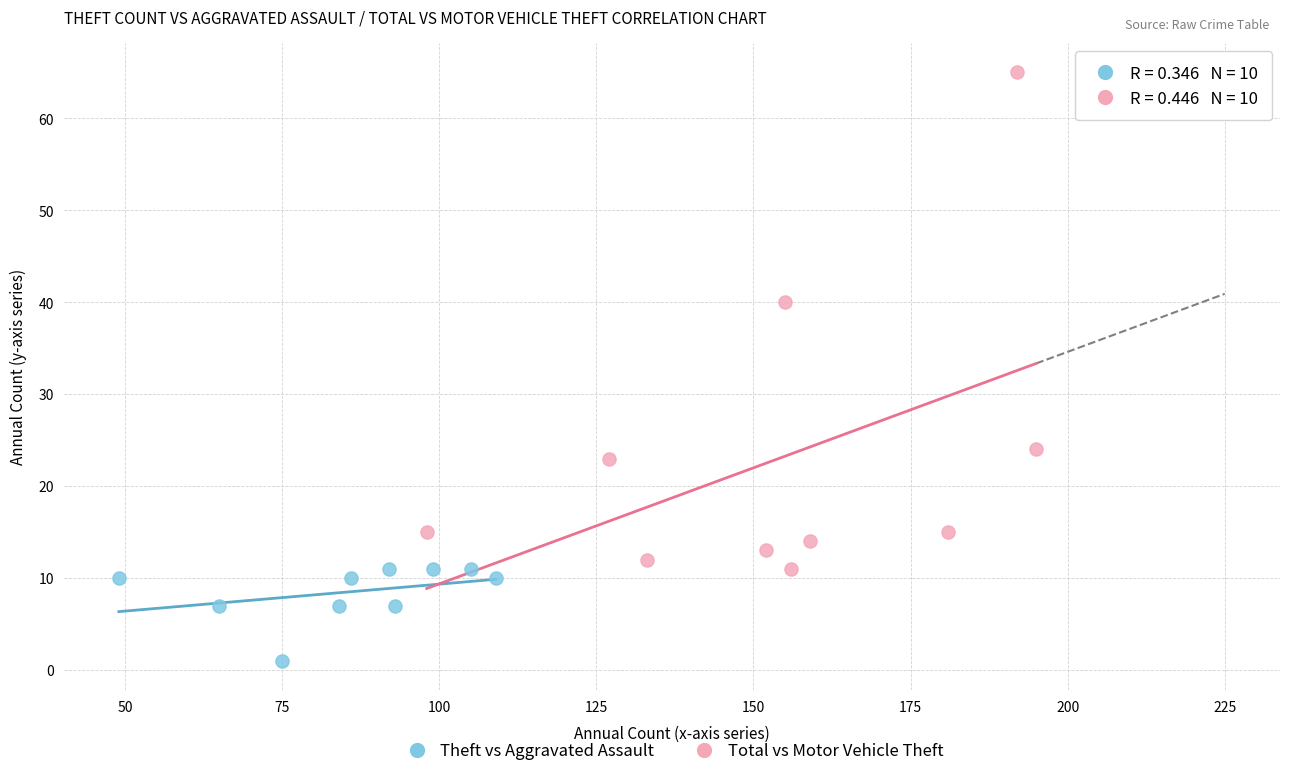

Which series reaches the minimum Y coordinate?

Theft vs Aggravated Assault